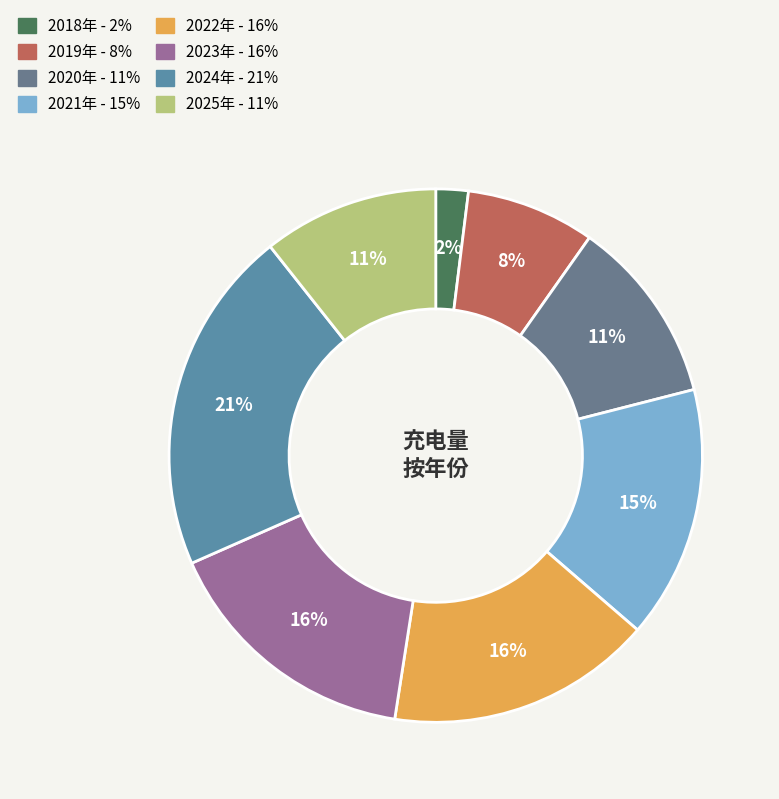

Which slice is the smallest?

2018年